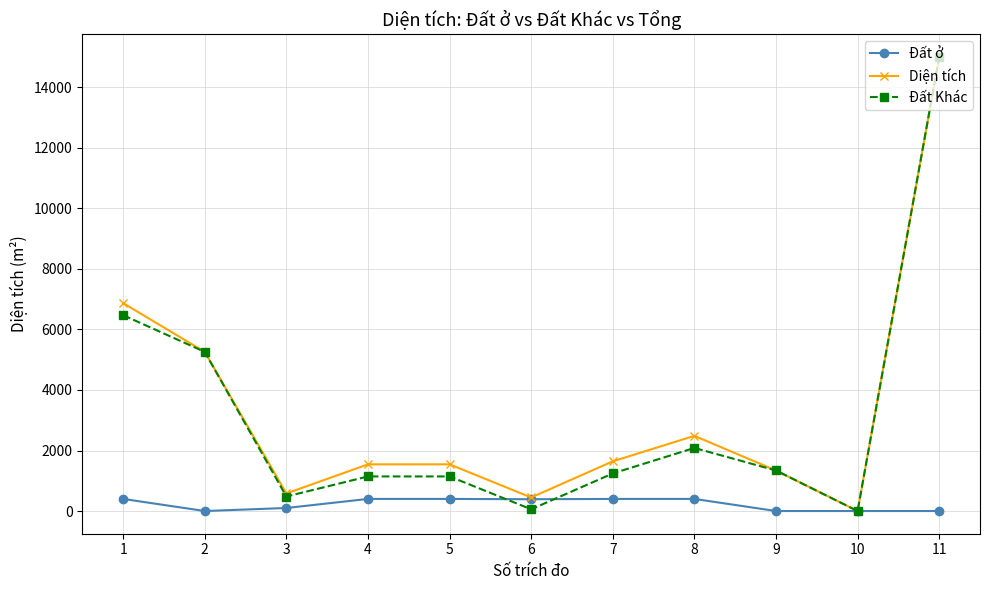

Between which two adjacent categories do Đất ở and Đất Khác first intersect?

5 and 6